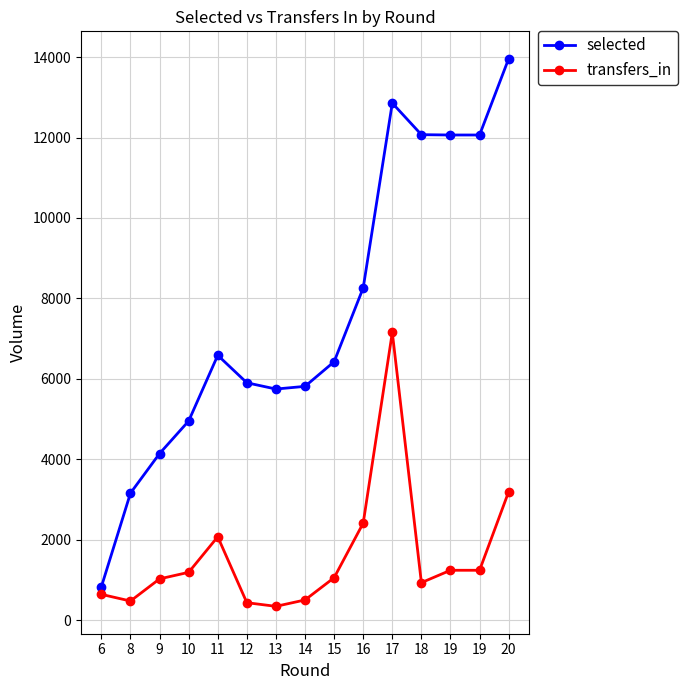

The selected series shows 4478 at 8. True or false?

False